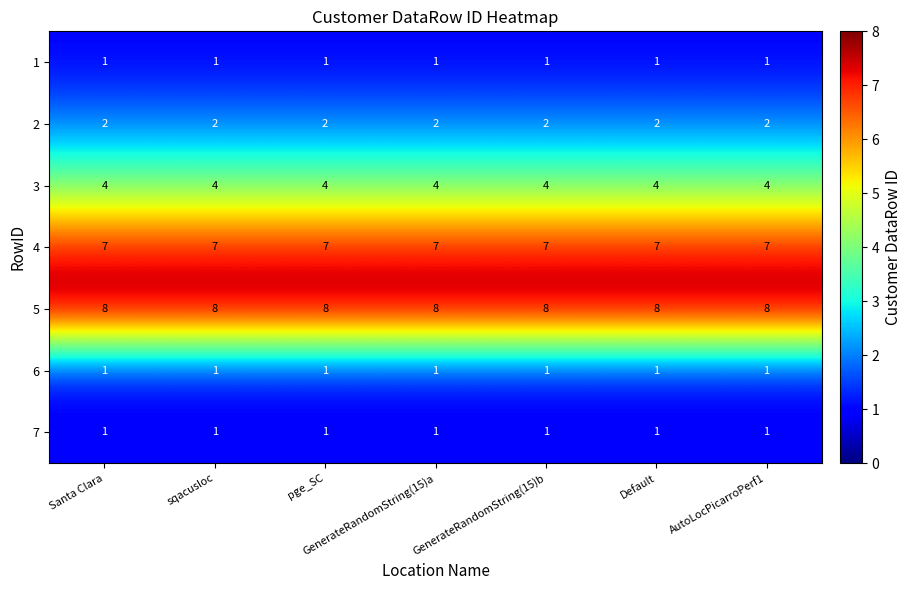

What is the greatest value displayed?

8